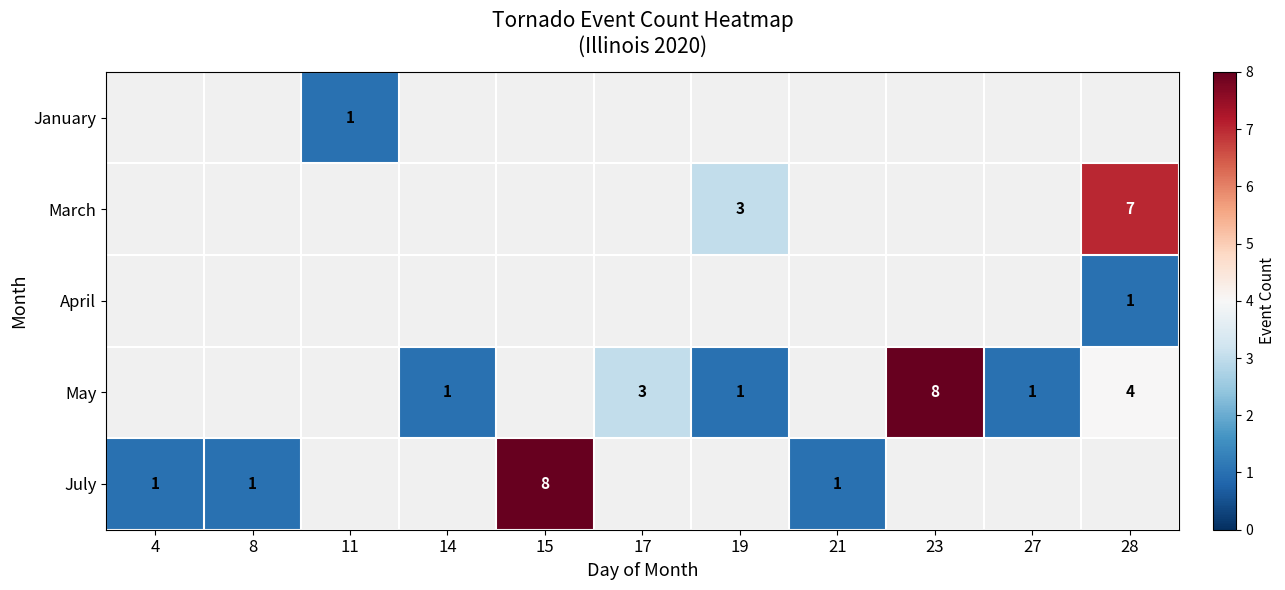

The July series shows 1 at 4. True or false?

True